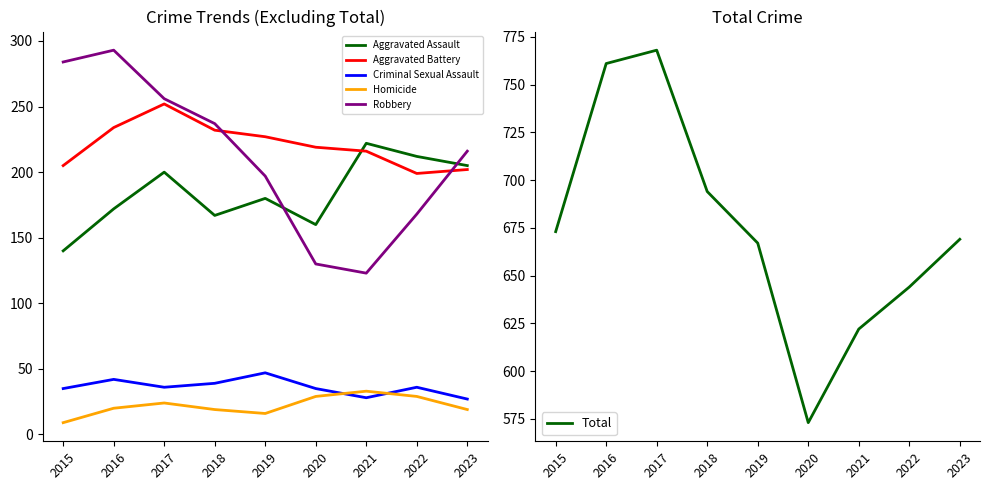

Reading right to left, list all the values displayed in this chart.

Aggravated Assault: 2023=205	2022=212	2021=222	2020=160	2019=180	2018=167	2017=200	2016=172	2015=140
Aggravated Battery: 2023=202	2022=199	2021=216	2020=219	2019=227	2018=232	2017=252	2016=234	2015=205
Criminal Sexual Assault: 2023=27	2022=36	2021=28	2020=35	2019=47	2018=39	2017=36	2016=42	2015=35
Homicide: 2023=19	2022=29	2021=33	2020=29	2019=16	2018=19	2017=24	2016=20	2015=9
Robbery: 2023=216	2022=168	2021=123	2020=130	2019=197	2018=237	2017=256	2016=293	2015=284
Total: 2023=669	2022=644	2021=622	2020=573	2019=667	2018=694	2017=768	2016=761	2015=673